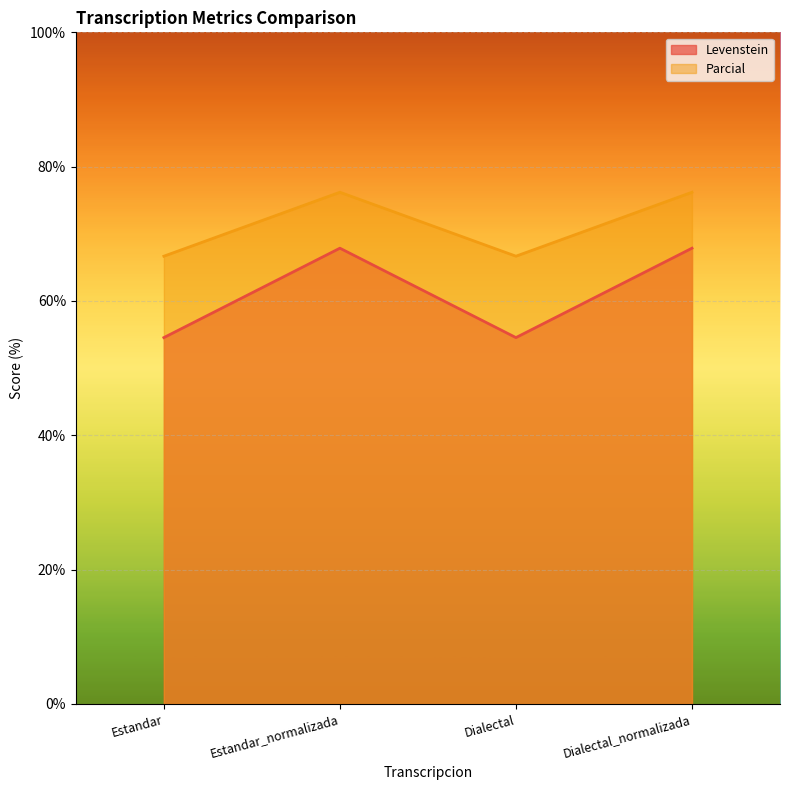

At which category does the chart reach its peak across all series?

Estandar_normalizada